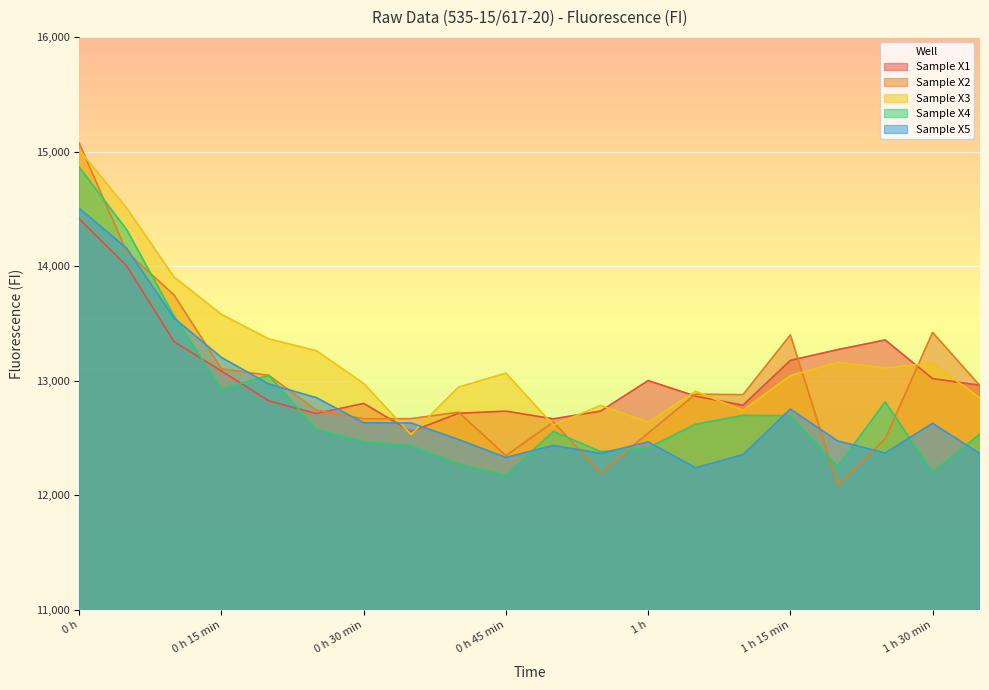

What is the value of the Sample X2 point at the 12th from the left?

12200